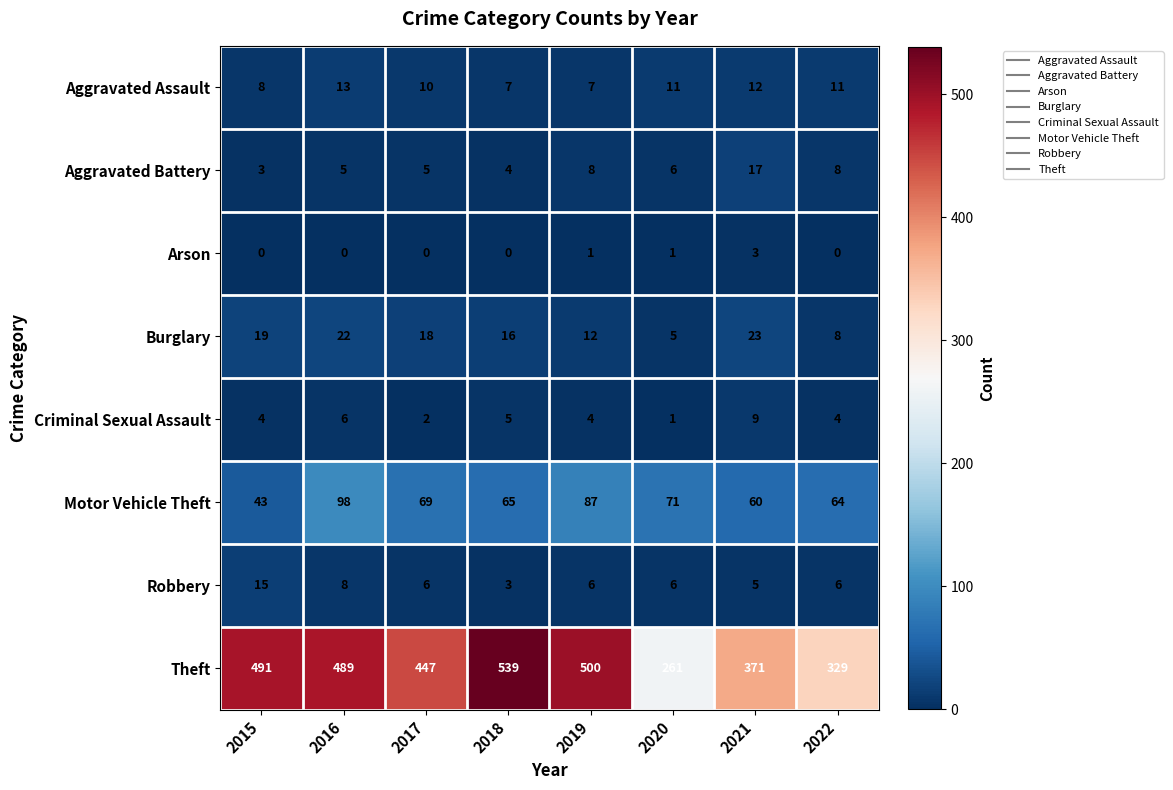

What value does the Theft series have at 2019?

500